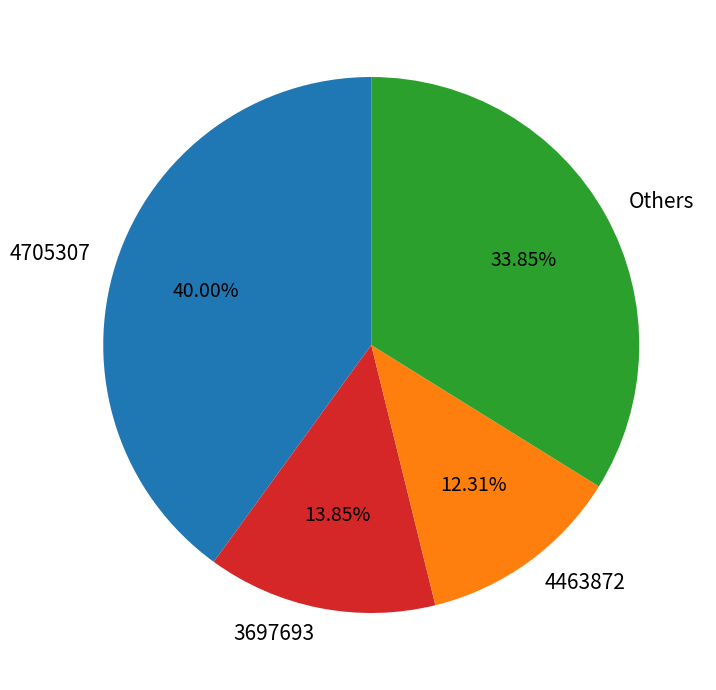

Rank the categories by value from highest to lowest.

4705307, Others, 3697693, 4463872